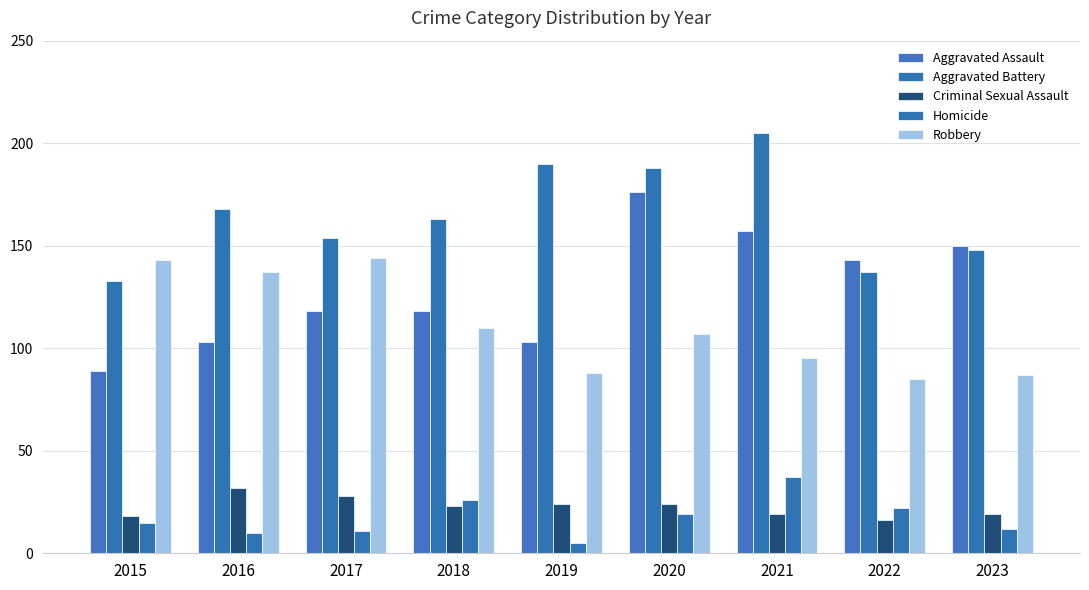

How many series are shown in this chart?

5